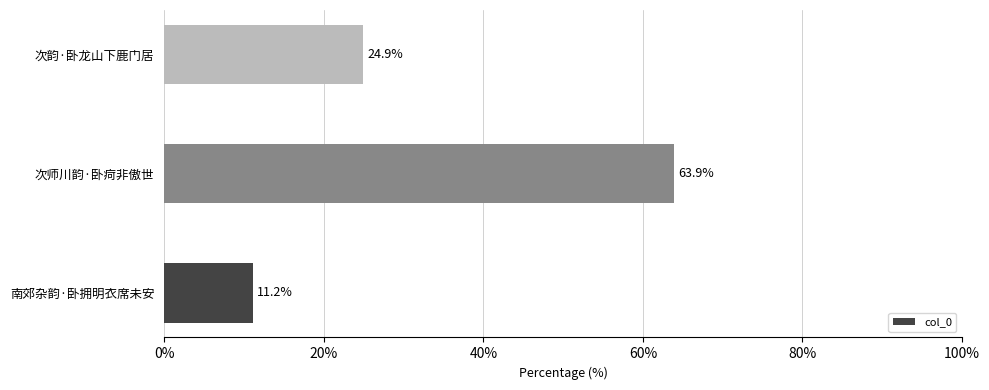

Are the bars grouped side by side (vs. stacked)?

No